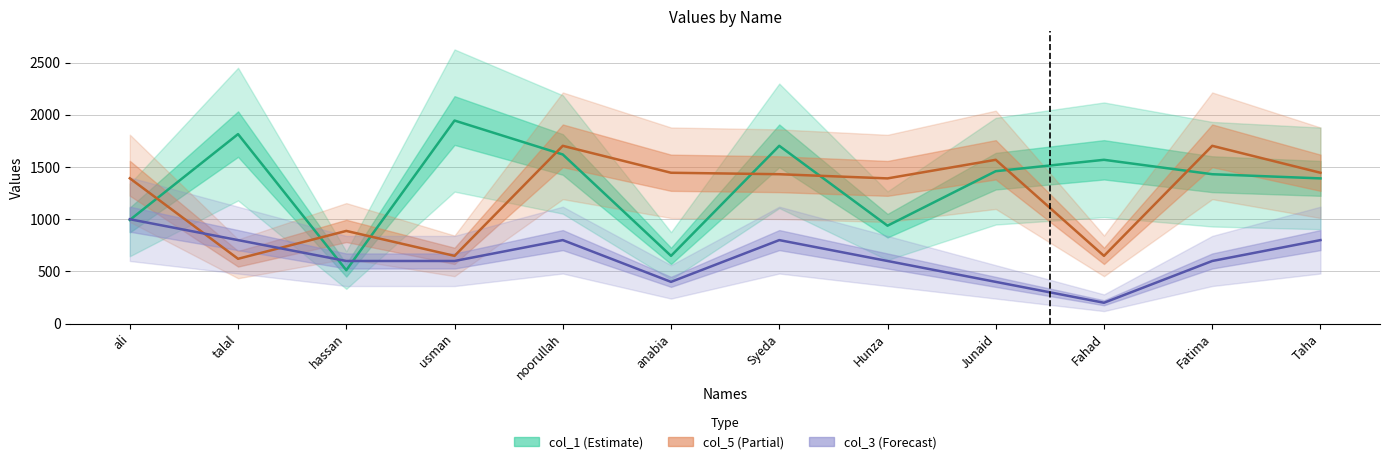

How many lines are shown in the chart?

3